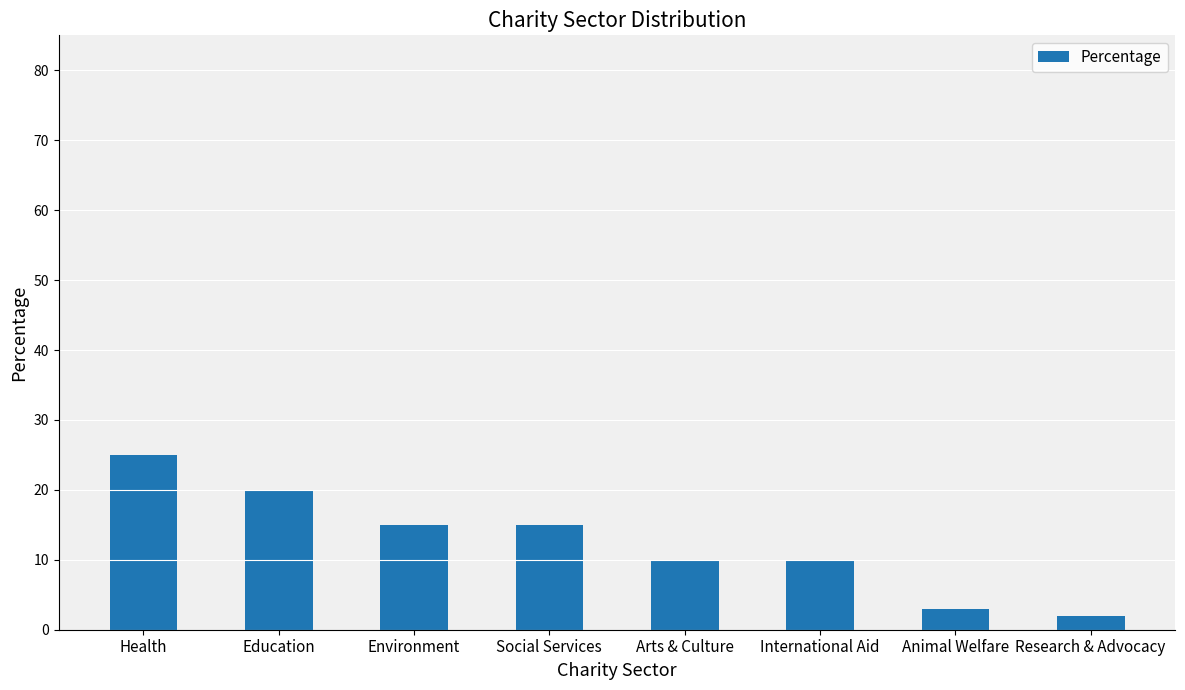

Reading right to left, extract all data points from this chart.

Research & Advocacy=2	Animal Welfare=3	International Aid=10	Arts & Culture=10	Social Services=15	Environment=15	Education=20	Health=25